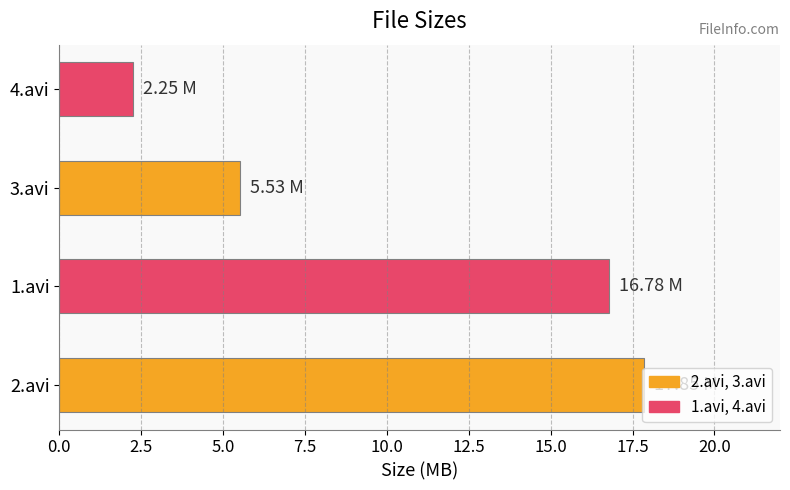

What is the change in value from 2.avi to 4.avi?

-15.6